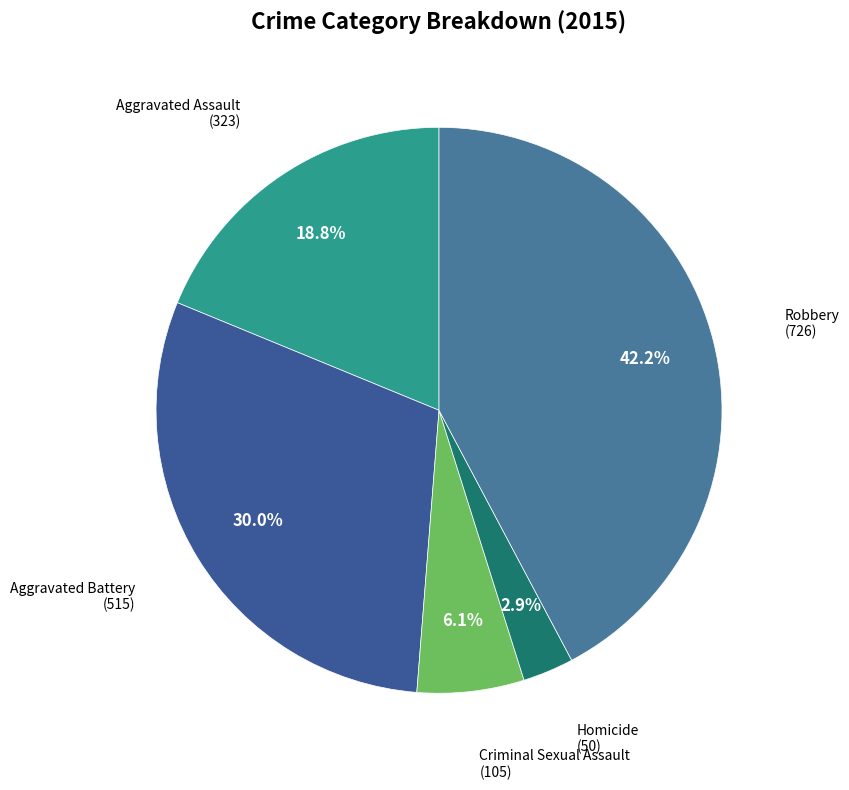

Is there any slice that represents more than half of the pie?

No